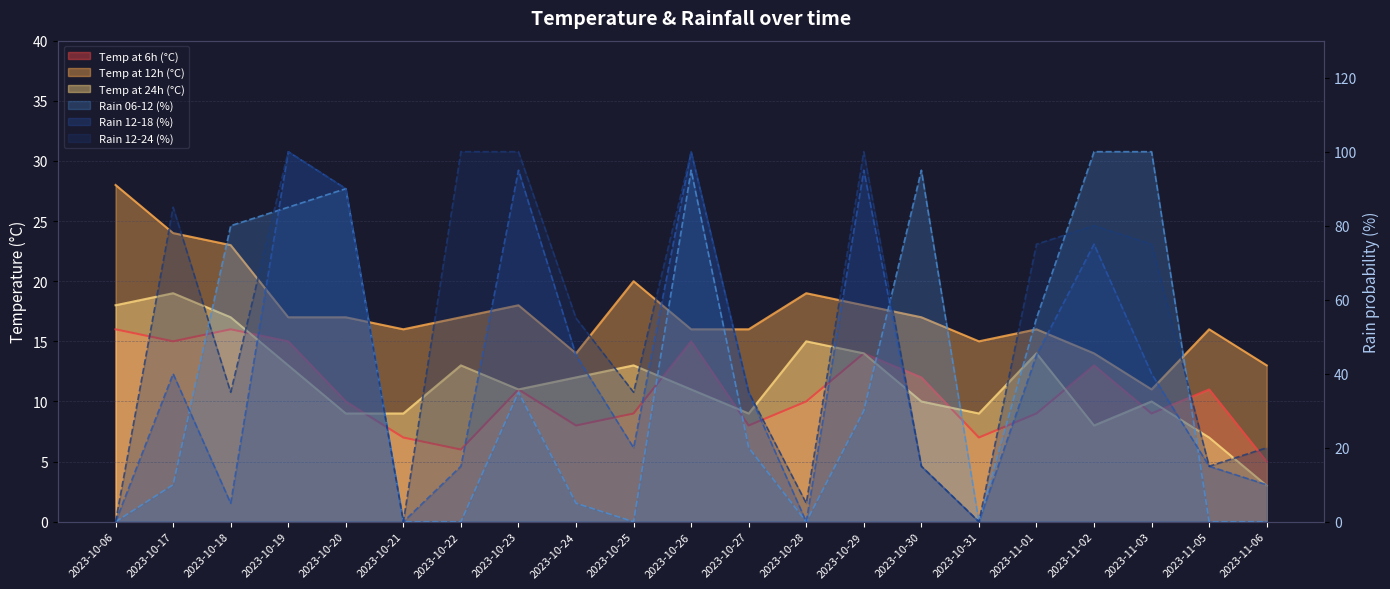

How many values in the temp_24 series exceed 11?

10